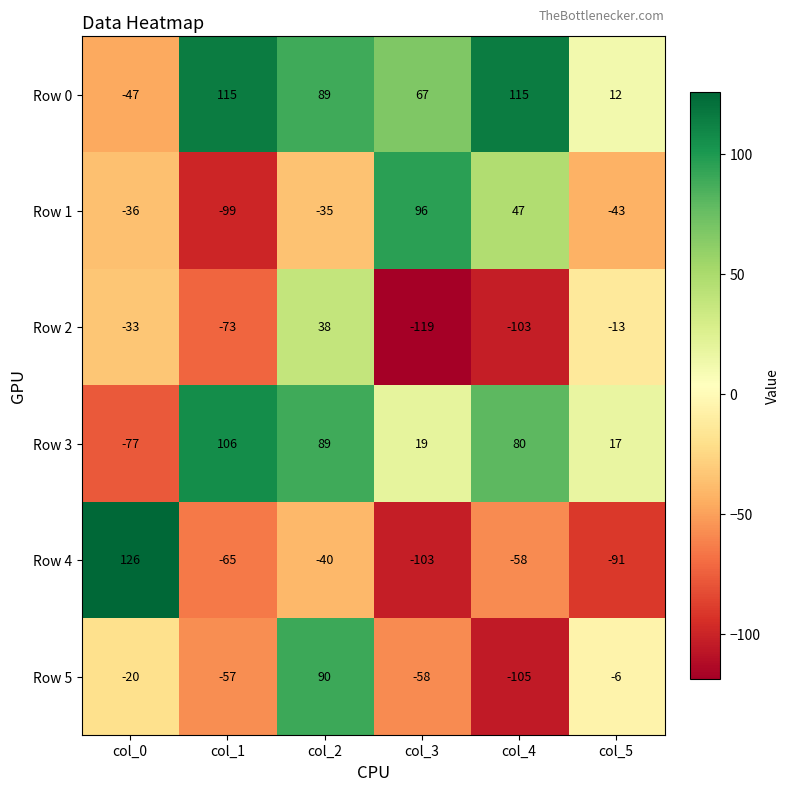

What is the spread (max minus min) of values at col_2?

130